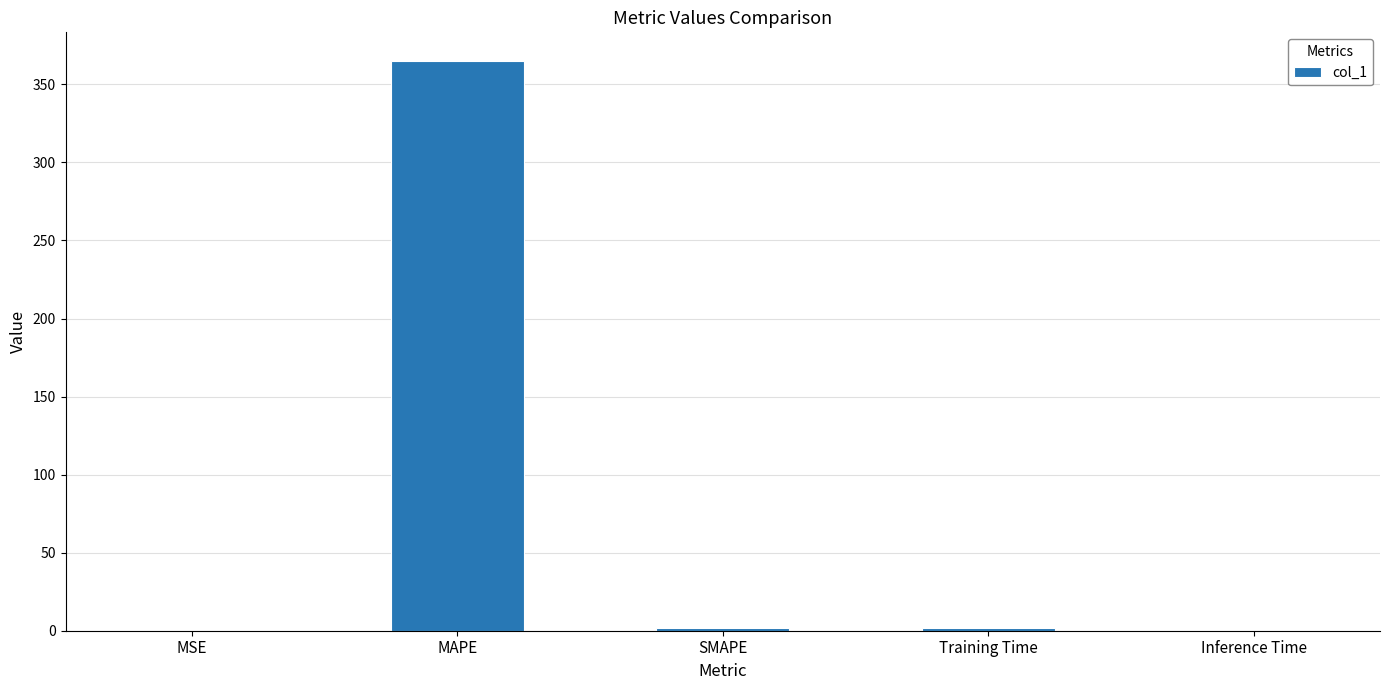

Count the number of categories in the chart.

5